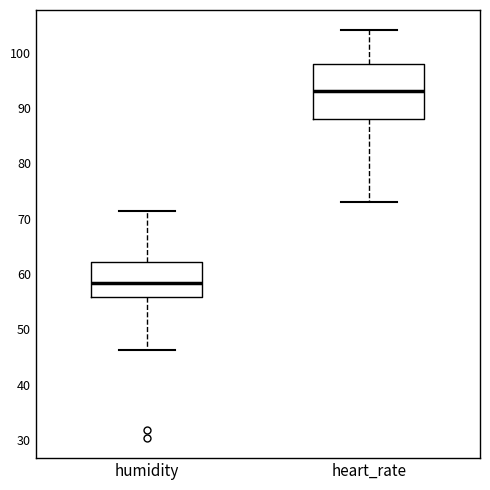

Comparing the boxes themselves (not the whiskers), which one is the tallest?

heart_rate